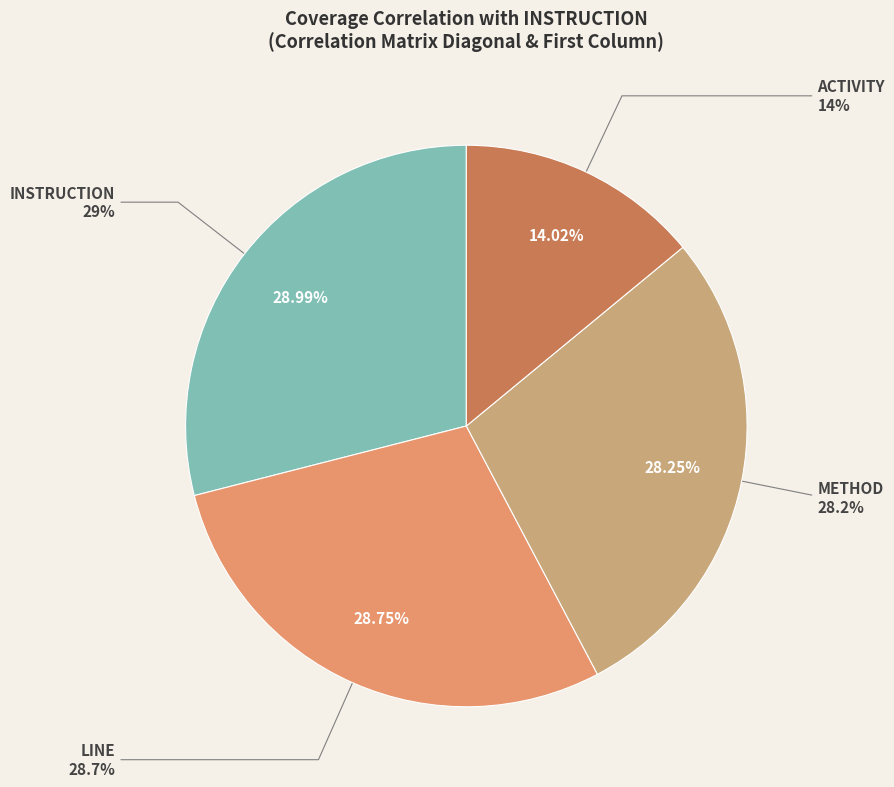

What percentage is NOT represented by LINE?

71.3%